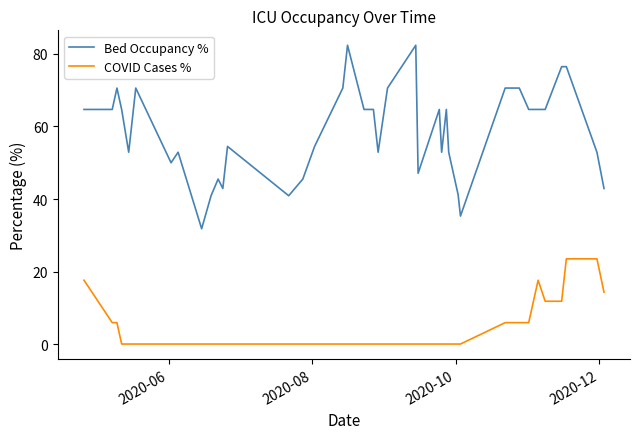

Which series has the largest total across all categories?

Bed Occupancy %